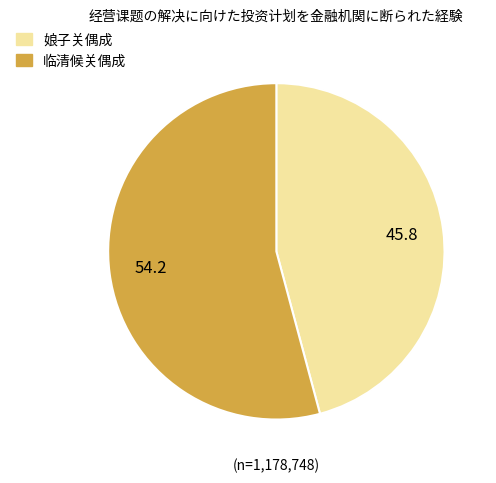

The 临清候关偶成 slice represents 62% of the pie. True or false?

False